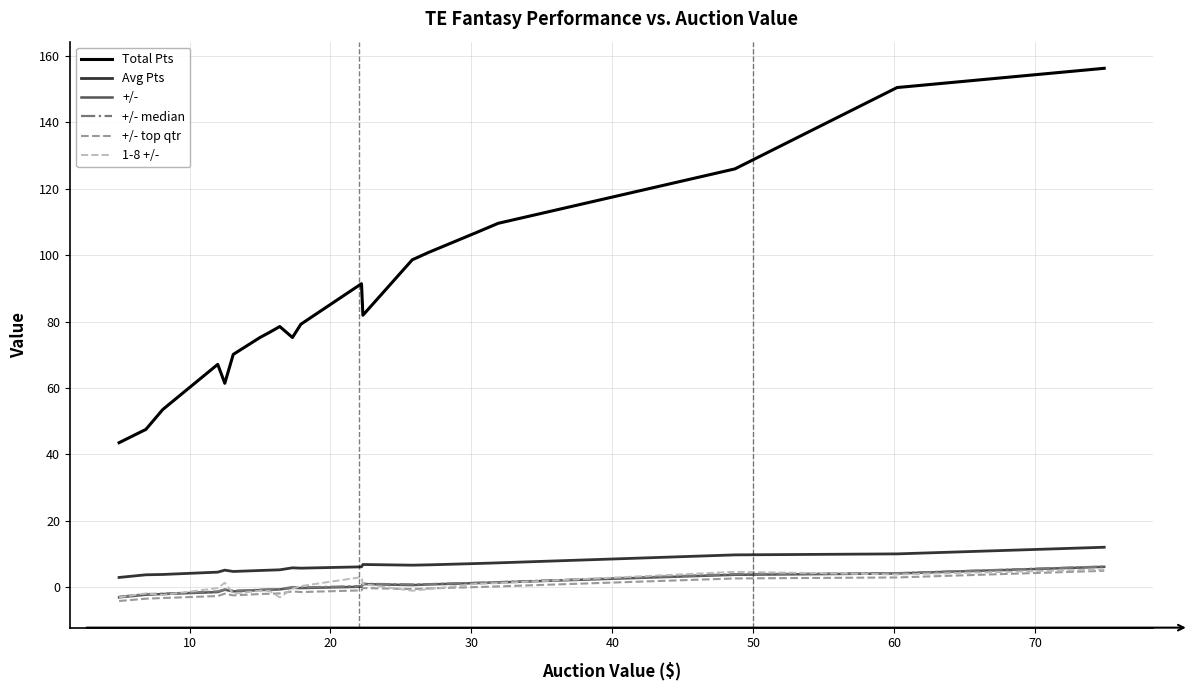

What are all the series names shown in the legend?

Total Pts, Avg Pts, +/-, +/- median, +/- top qtr, 1-8 +/-